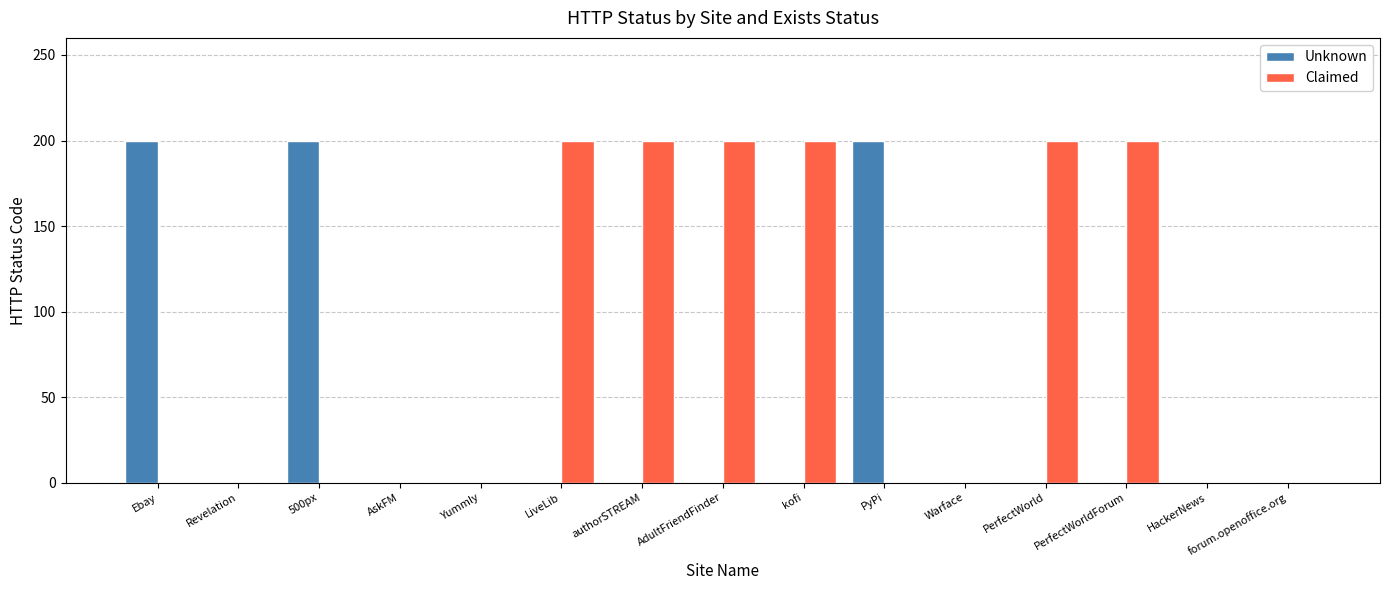

Is the value of Claimed at AdultFriendFinder greater than the value of Unknown at Warface?

Yes